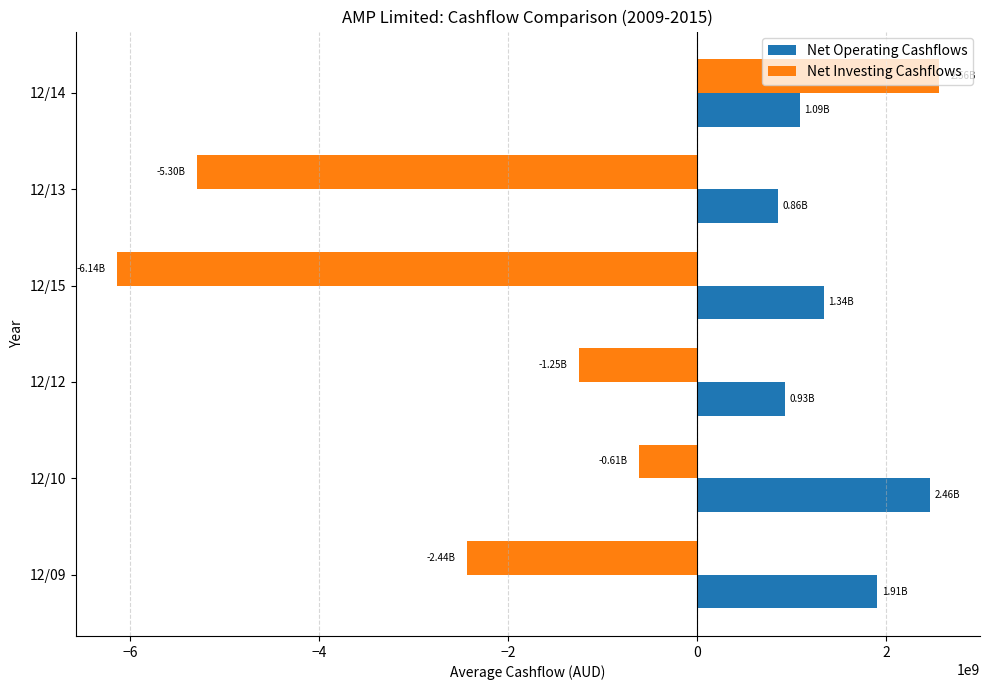

What is the sum of the Net Investing Cashflows values at 12/10 and 12/12?

-1868000000